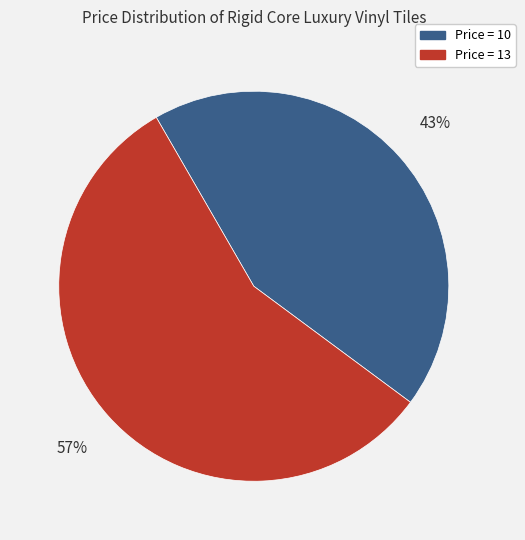

To the nearest percent, what percentage of the pie is Price = 13?

57%